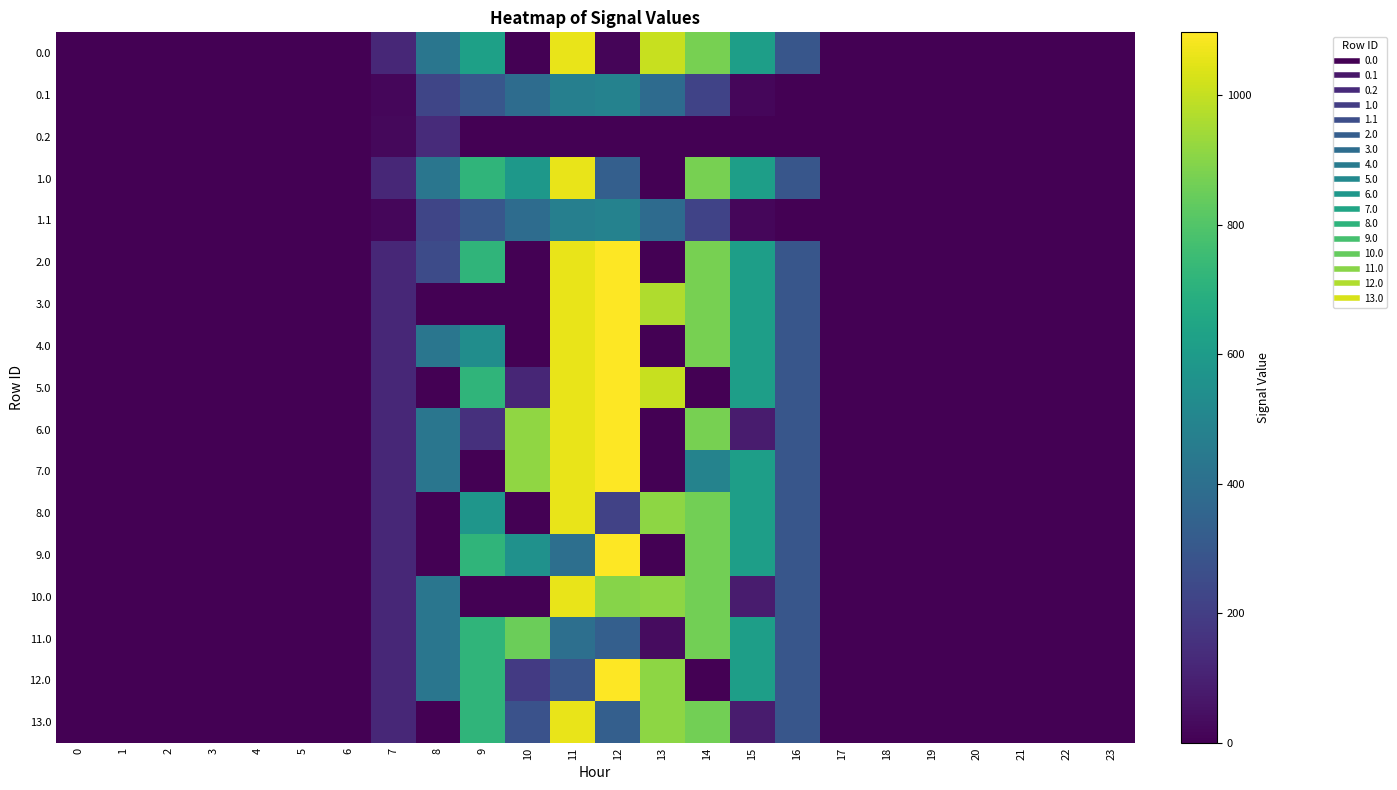

Reading left to right, what are all the values shown in this chart?

0.0: 0=0.0	1=0.0	2=0.0	3=0.0	4=0.0	5=0.0	6=0.0	7=120.6	8=430.3	9=623.7	10=0.0	11=1060.3	12=15.7	13=1005.4	14=870.6	15=615.9	16=294.5	17=0.0	18=0.0	19=0.0	20=0.0	21=0.0	22=0.0	23=0.0
0.1: 0=0.0	1=0.0	2=0.0	3=0.0	4=0.0	5=0.0	6=0.0	7=17.7	8=227.5	9=295.9	10=388.1	11=471.7	12=485.4	13=382.7	14=219.2	15=17.3	16=0.0	17=0.0	18=0.0	19=0.0	20=0.0	21=0.0	22=0.0	23=0.0
0.2: 0=0.0	1=0.0	2=0.0	3=0.0	4=0.0	5=0.0	6=0.0	7=22.3	8=134.2	9=0.0	10=0.0	11=0.0	12=0.0	13=0.0	14=0.0	15=0.0	16=0.0	17=0.0	18=0.0	19=0.0	20=0.0	21=0.0	22=0.0	23=0.0
1.0: 0=0.0	1=0.0	2=0.0	3=0.0	4=0.0	5=0.0	6=0.0	7=120.6	8=430.3	9=716.9	10=585.6	11=1060.3	12=331.6	13=0.0	14=870.6	15=615.9	16=294.5	17=0.0	18=0.0	19=0.0	20=0.0	21=0.0	22=0.0	23=0.0
1.1: 0=0.0	1=0.0	2=0.0	3=0.0	4=0.0	5=0.0	6=0.0	7=17.7	8=227.5	9=295.9	10=388.1	11=471.7	12=485.4	13=382.7	14=219.2	15=17.3	16=0.0	17=0.0	18=0.0	19=0.0	20=0.0	21=0.0	22=0.0	23=0.0
2.0: 0=0.0	1=0.0	2=0.0	3=0.0	4=0.0	5=0.0	6=0.0	7=120.6	8=250.9	9=716.9	10=0.0	11=1060.3	12=1096.7	13=0.0	14=870.6	15=615.9	16=294.5	17=0.0	18=0.0	19=0.0	20=0.0	21=0.0	22=0.0	23=0.0
3.0: 0=0.0	1=0.0	2=0.0	3=0.0	4=0.0	5=0.0	6=0.0	7=120.6	8=0.0	9=0.0	10=0.0	11=1060.3	12=1096.7	13=967.5	14=870.6	15=615.9	16=294.5	17=0.0	18=0.0	19=0.0	20=0.0	21=0.0	22=0.0	23=0.0
4.0: 0=0.0	1=0.0	2=0.0	3=0.0	4=0.0	5=0.0	6=0.0	7=120.6	8=430.3	9=537.2	10=0.0	11=1060.3	12=1096.7	13=0.0	14=870.6	15=615.9	16=294.5	17=0.0	18=0.0	19=0.0	20=0.0	21=0.0	22=0.0	23=0.0
5.0: 0=0.0	1=0.0	2=0.0	3=0.0	4=0.0	5=0.0	6=0.0	7=120.6	8=0.0	9=716.9	10=116.4	11=1060.3	12=1096.7	13=1004.7	14=0.0	15=615.9	16=294.5	17=0.0	18=0.0	19=0.0	20=0.0	21=0.0	22=0.0	23=0.0
6.0: 0=0.0	1=0.0	2=0.0	3=0.0	4=0.0	5=0.0	6=0.0	7=120.6	8=430.3	9=152.1	10=916.2	11=1060.3	12=1096.7	13=0.0	14=870.6	15=84.7	16=294.5	17=0.0	18=0.0	19=0.0	20=0.0	21=0.0	22=0.0	23=0.0
7.0: 0=0.0	1=0.0	2=0.0	3=0.0	4=0.0	5=0.0	6=0.0	7=120.6	8=430.3	9=0.0	10=916.2	11=1060.3	12=1096.7	13=0.0	14=491.6	15=615.9	16=294.5	17=0.0	18=0.0	19=0.0	20=0.0	21=0.0	22=0.0	23=0.0
8.0: 0=0.0	1=0.0	2=0.0	3=0.0	4=0.0	5=0.0	6=0.0	7=120.6	8=0.0	9=577.1	10=0.0	11=1060.3	12=218.0	13=911.7	14=861.9	15=615.9	16=294.5	17=0.0	18=0.0	19=0.0	20=0.0	21=0.0	22=0.0	23=0.0
9.0: 0=0.0	1=0.0	2=0.0	3=0.0	4=0.0	5=0.0	6=0.0	7=120.6	8=0.0	9=716.9	10=552.6	11=401.0	12=1096.7	13=0.0	14=861.9	15=615.9	16=294.5	17=0.0	18=0.0	19=0.0	20=0.0	21=0.0	22=0.0	23=0.0
10.0: 0=0.0	1=0.0	2=0.0	3=0.0	4=0.0	5=0.0	6=0.0	7=120.6	8=430.3	9=0.0	10=0.0	11=1060.3	12=896.0	13=911.7	14=861.9	15=84.7	16=294.5	17=0.0	18=0.0	19=0.0	20=0.0	21=0.0	22=0.0	23=0.0
11.0: 0=0.0	1=0.0	2=0.0	3=0.0	4=0.0	5=0.0	6=0.0	7=120.6	8=430.3	9=716.9	10=850.2	11=401.0	12=331.6	13=37.1	14=861.9	15=615.9	16=294.5	17=0.0	18=0.0	19=0.0	20=0.0	21=0.0	22=0.0	23=0.0
12.0: 0=0.0	1=0.0	2=0.0	3=0.0	4=0.0	5=0.0	6=0.0	7=120.6	8=430.3	9=716.9	10=186.2	11=287.3	12=1096.7	13=911.7	14=0.0	15=615.9	16=294.5	17=0.0	18=0.0	19=0.0	20=0.0	21=0.0	22=0.0	23=0.0
13.0: 0=0.0	1=0.0	2=0.0	3=0.0	4=0.0	5=0.0	6=0.0	7=120.6	8=0.0	9=716.9	10=277.8	11=1060.3	12=331.6	13=911.7	14=861.9	15=84.7	16=294.5	17=0.0	18=0.0	19=0.0	20=0.0	21=0.0	22=0.0	23=0.0